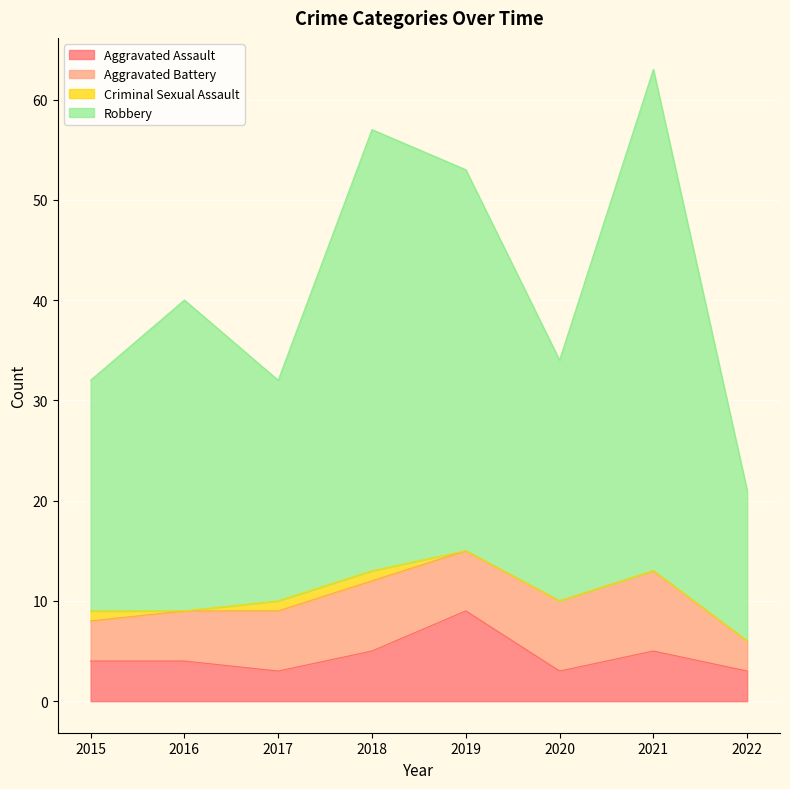

What is the total value across all series at 2022?

21